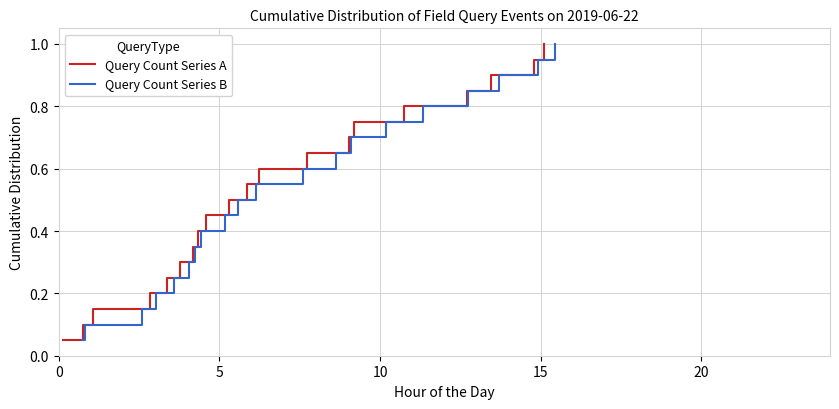

True or false: Query Count Series B and Query Count Series A cross at least once.

False